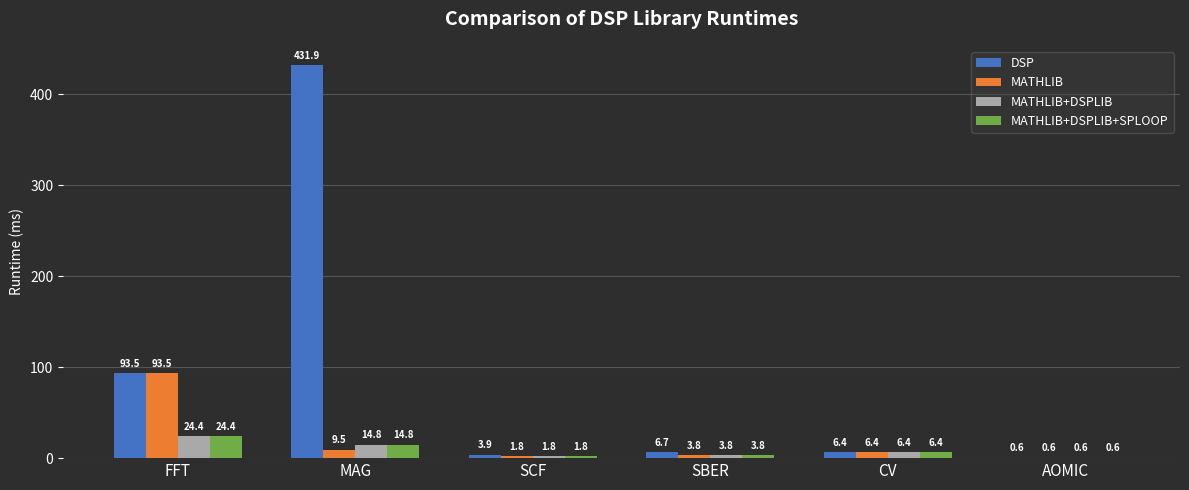

The DSP series shows 6.4 at CV. True or false?

True